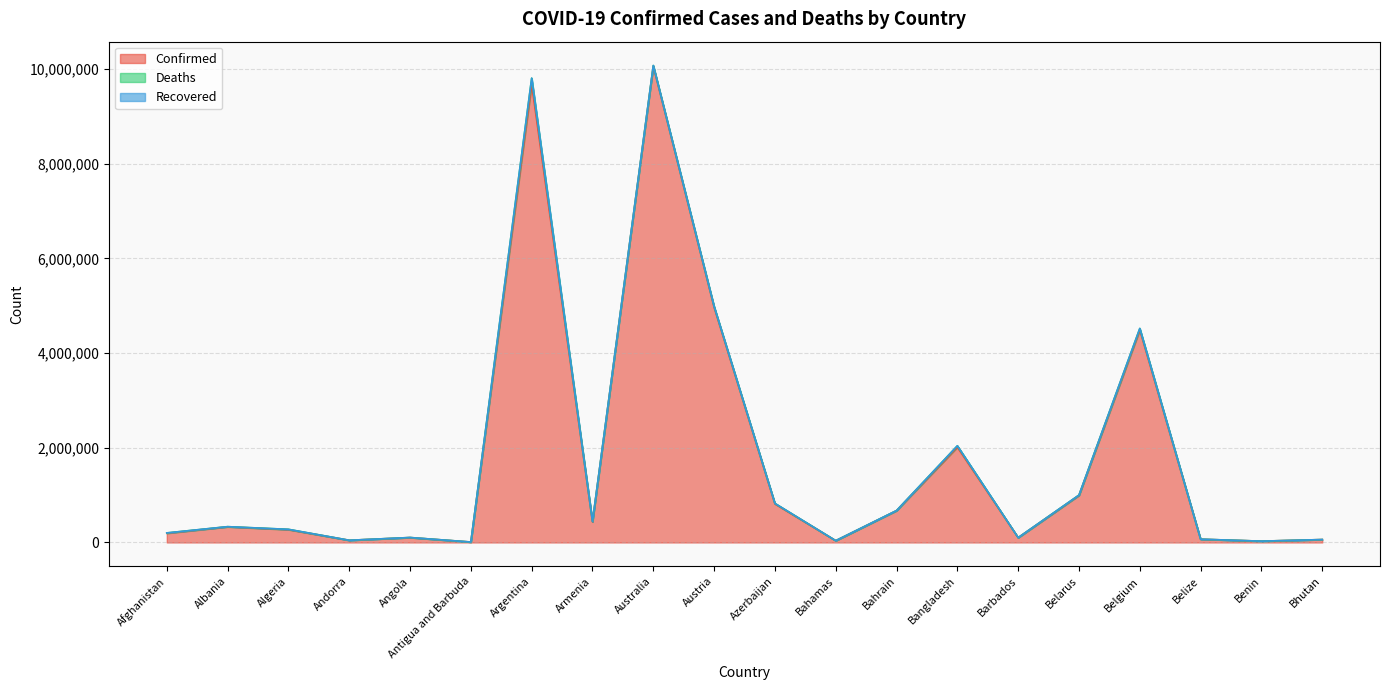

True or false: Deaths and Recovered cross at least once.

False